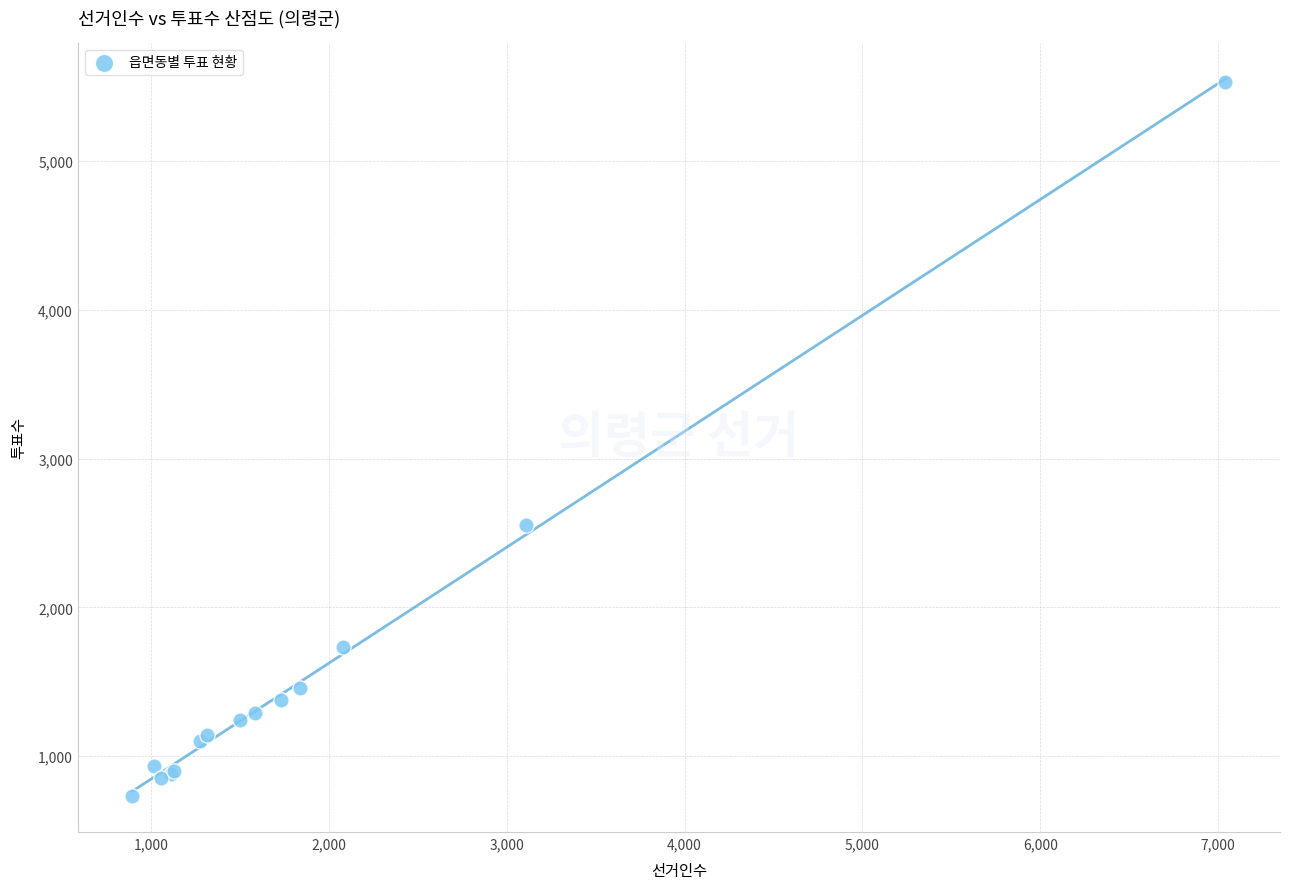

What Y value in the scatter plot is closest to 3130?

2555